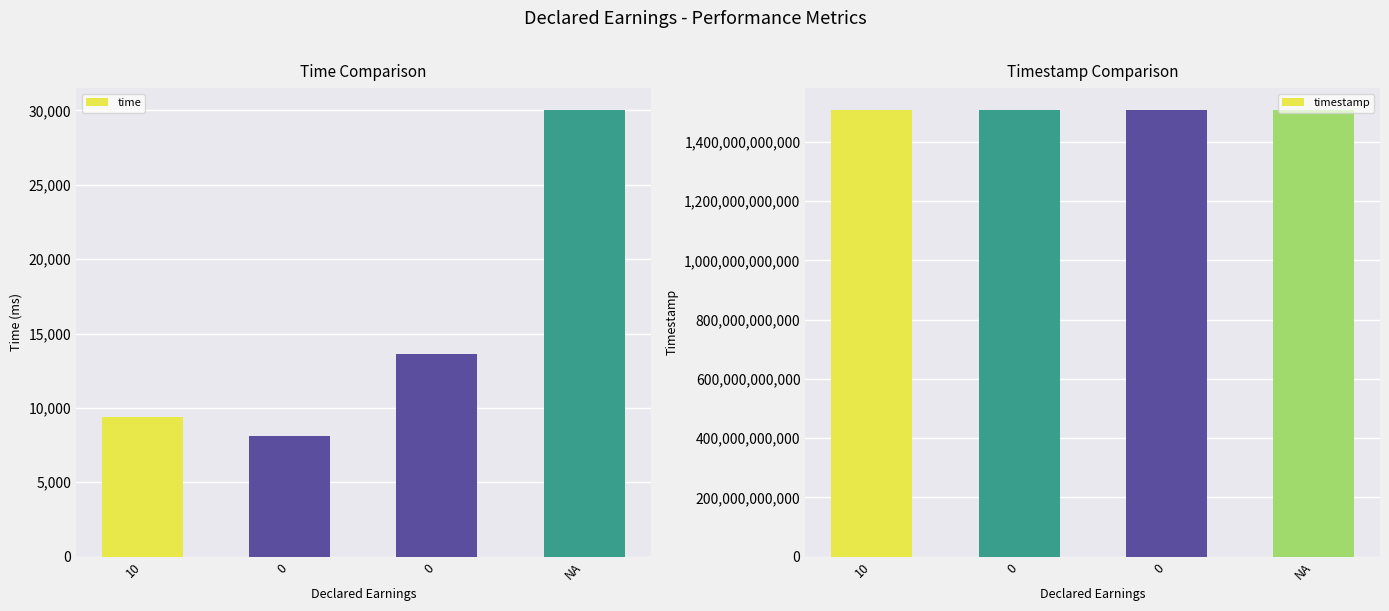

Are the bars horizontal?

No